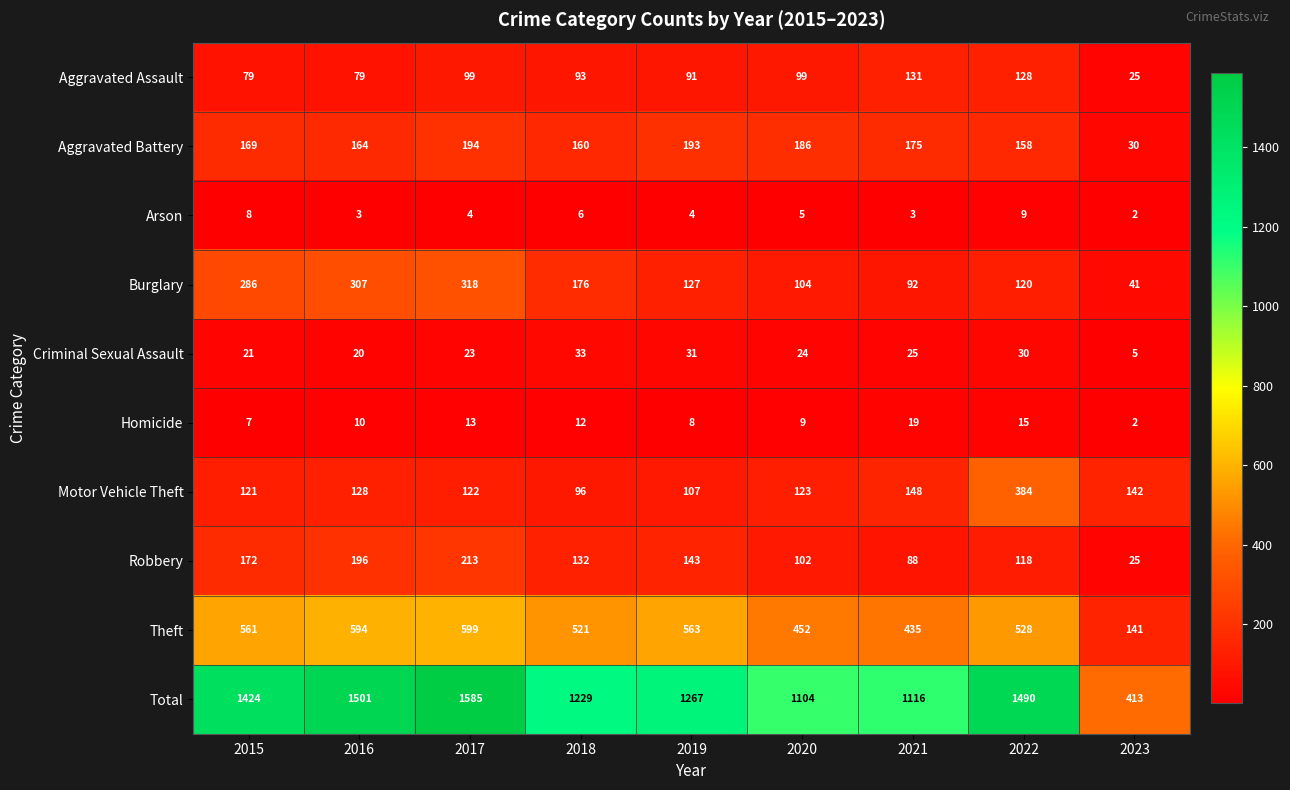

Is it true that Arson equals 4 at 2019?

True